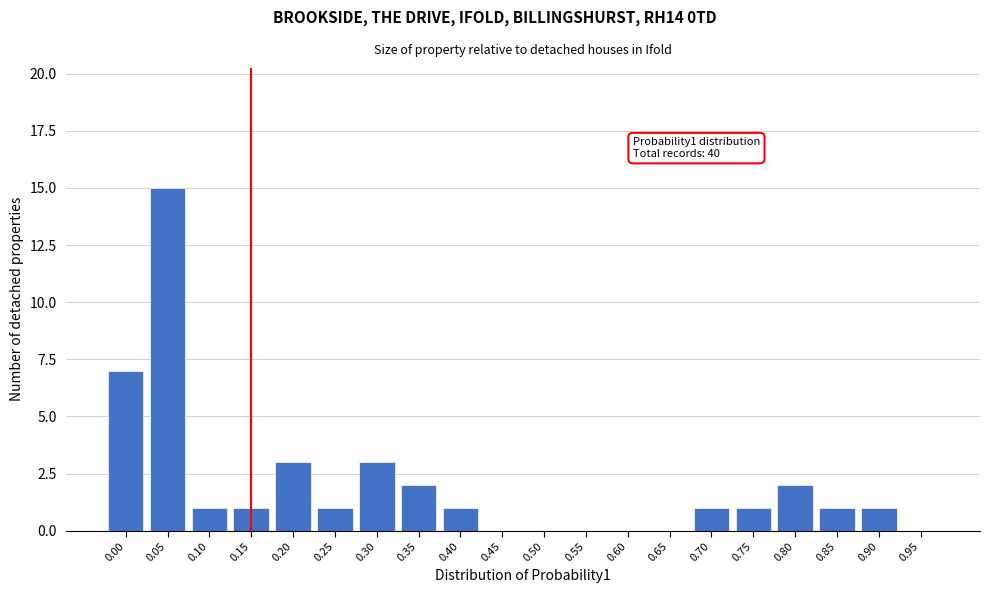

Reading left to right, list all the values displayed in this chart.

0.00=7	0.05=15	0.10=1	0.15=1	0.20=3	0.25=1	0.30=3	0.35=2	0.40=1	0.45=0	0.50=0	0.55=0	0.60=0	0.65=0	0.70=1	0.75=1	0.80=2	0.85=1	0.90=1	0.95=0